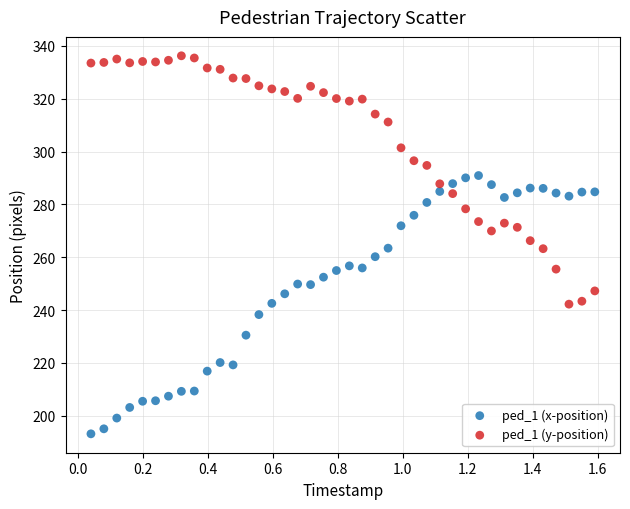

Across all data points, what is the range of Y values (max minus min)?

143.1